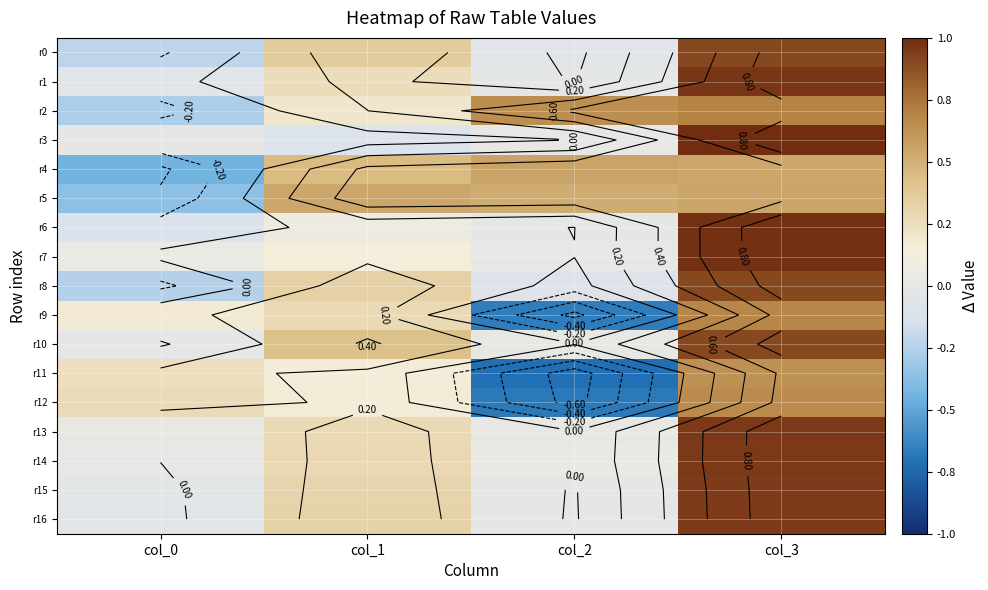

What is the difference between the maximum and second lowest values in the r3 series?

1.0